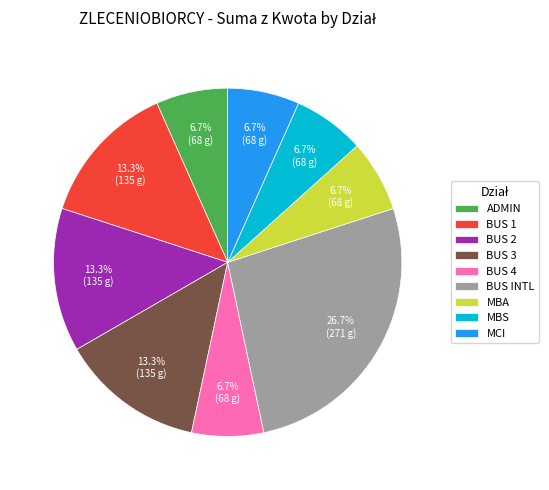

Is there any slice that represents more than half of the pie?

No